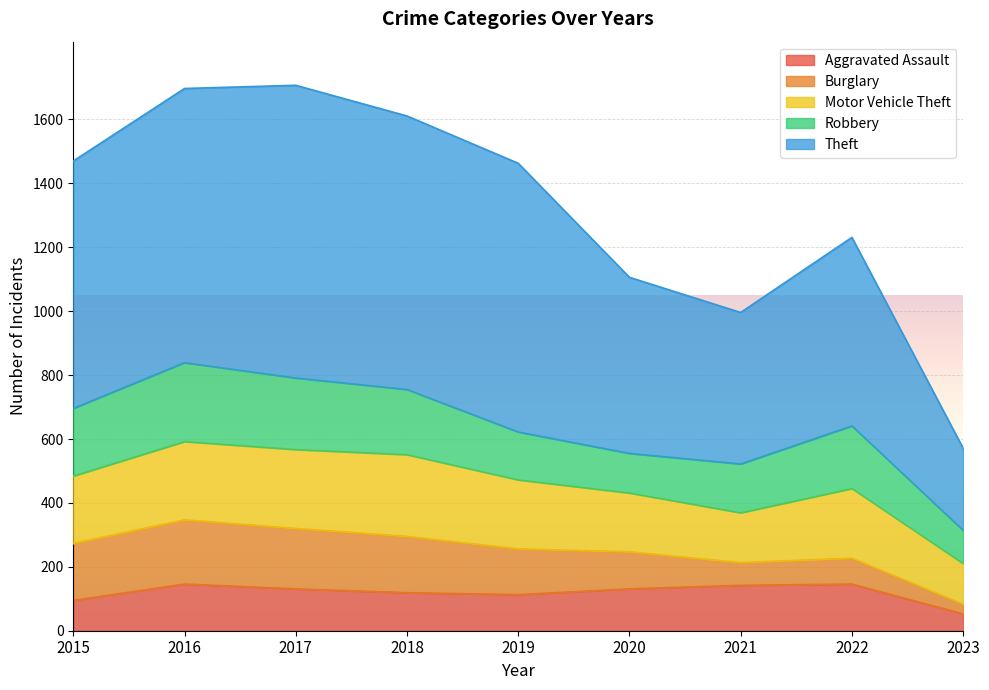

True or false: Motor Vehicle Theft has more than 1 interior local peaks.

True